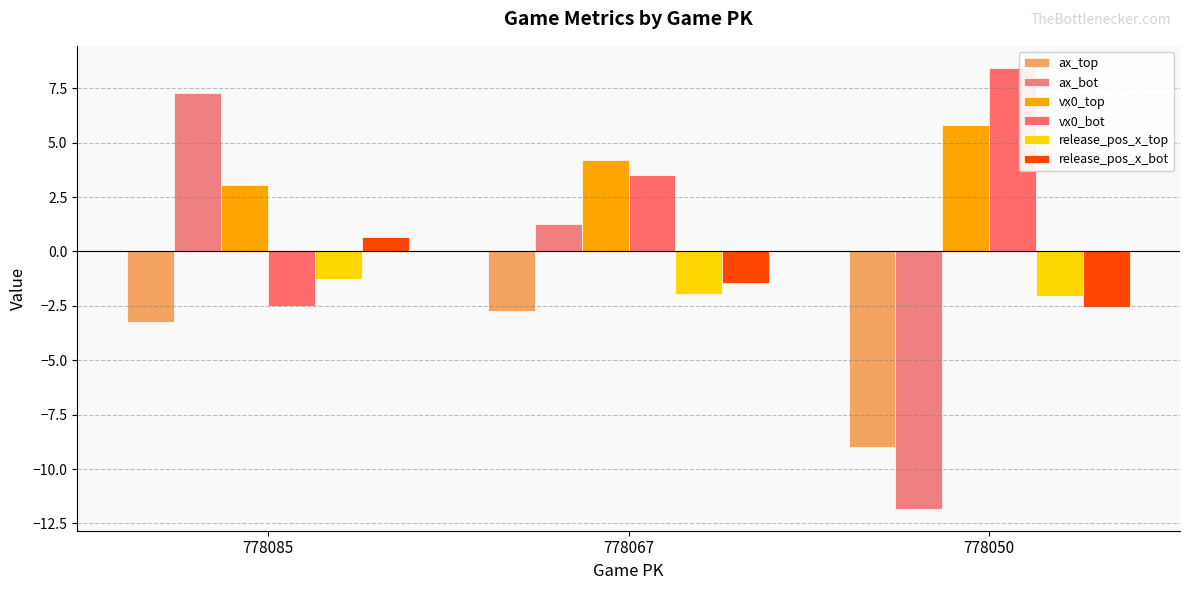

At how many categories does at least one series exceed 3?

3